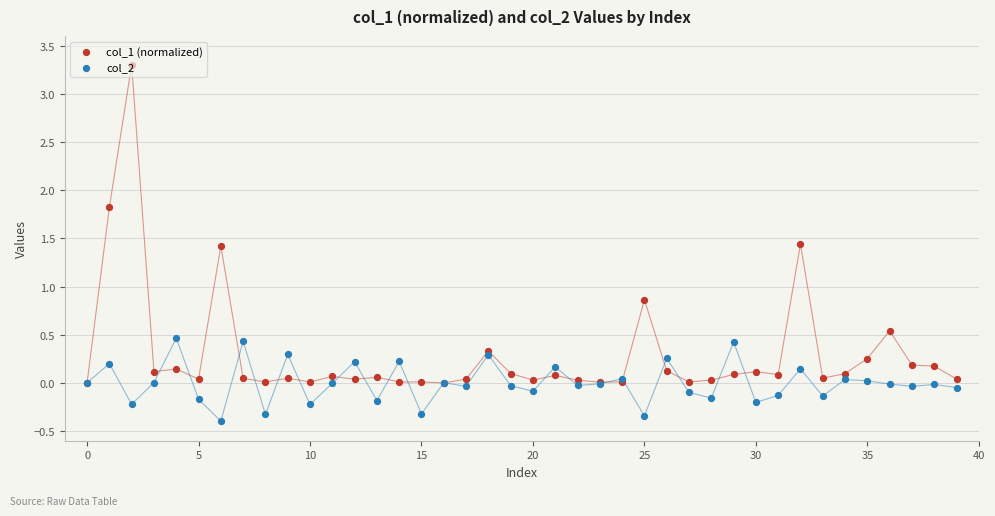

Which series has the largest Y range (max minus min)?

col_1 (normalized)